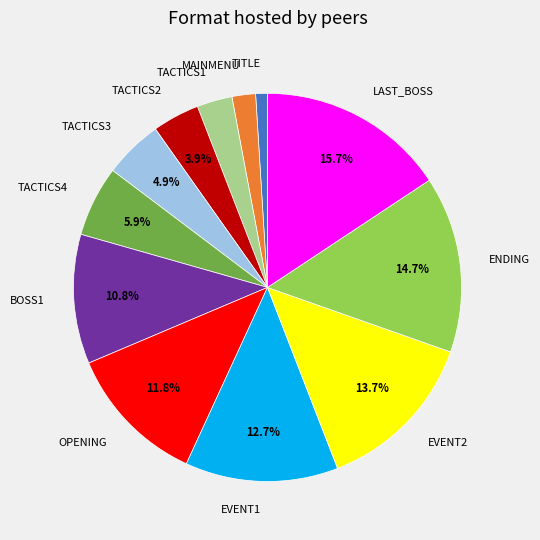

What is the largest slice in the pie chart?

LAST_BOSS